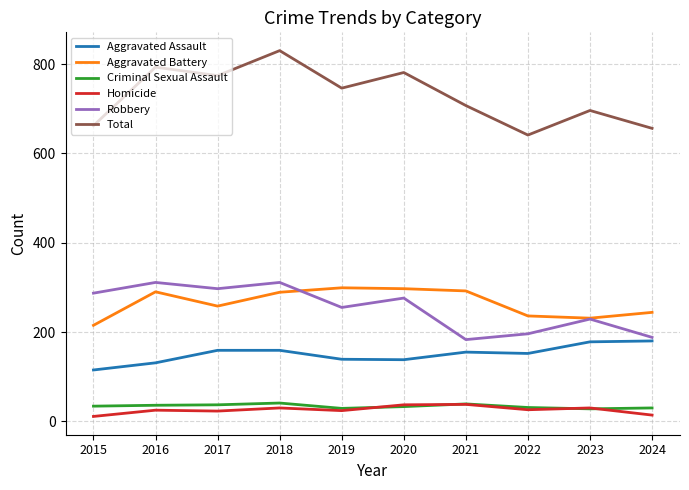

What are all the series names shown in the legend?

Aggravated Assault, Aggravated Battery, Criminal Sexual Assault, Homicide, Robbery, Total